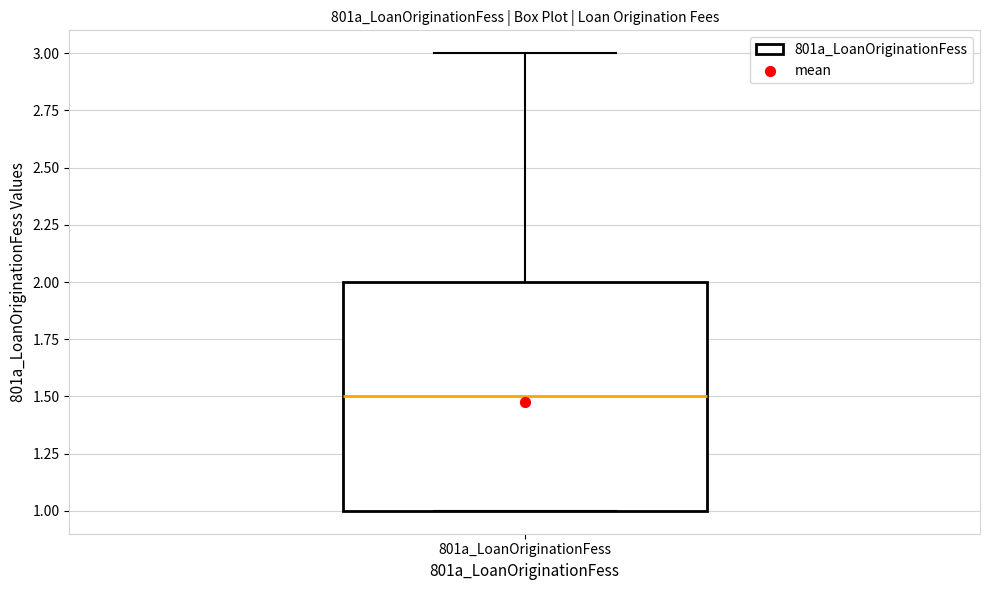

Read this box plot against the y-axis: the position of the median line, the range covered by the box, and the ends of both whiskers. The values are not printed on the chart, so give them approximately, as read against the axis.

median 1.5, box 1.0 to 2.0, whiskers 1.0 to 3.0